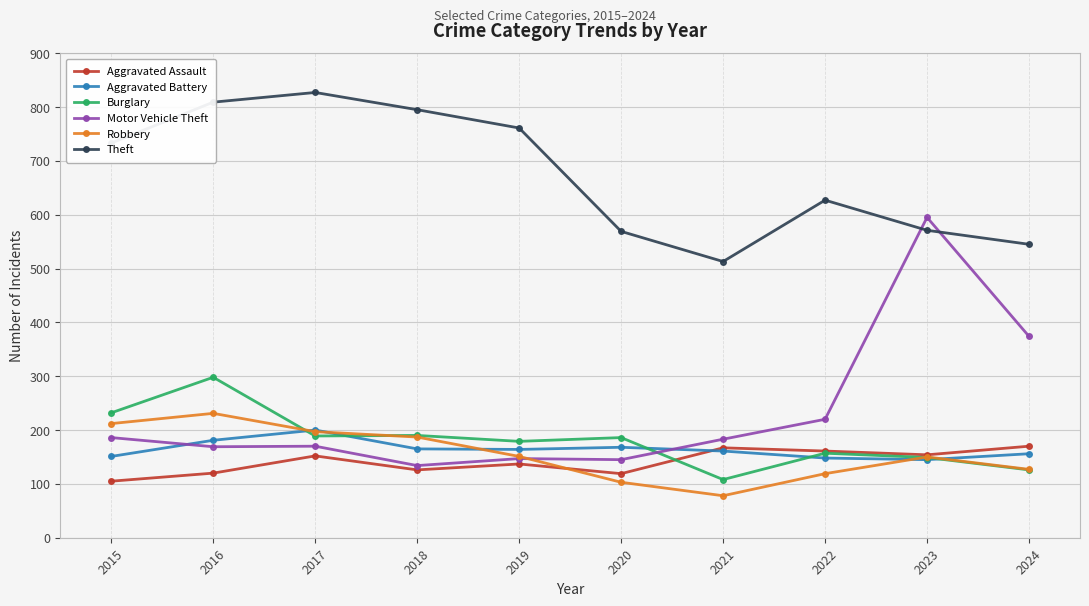

Is the value of Theft at 2019 greater than the value of Aggravated Battery at 2015?

Yes